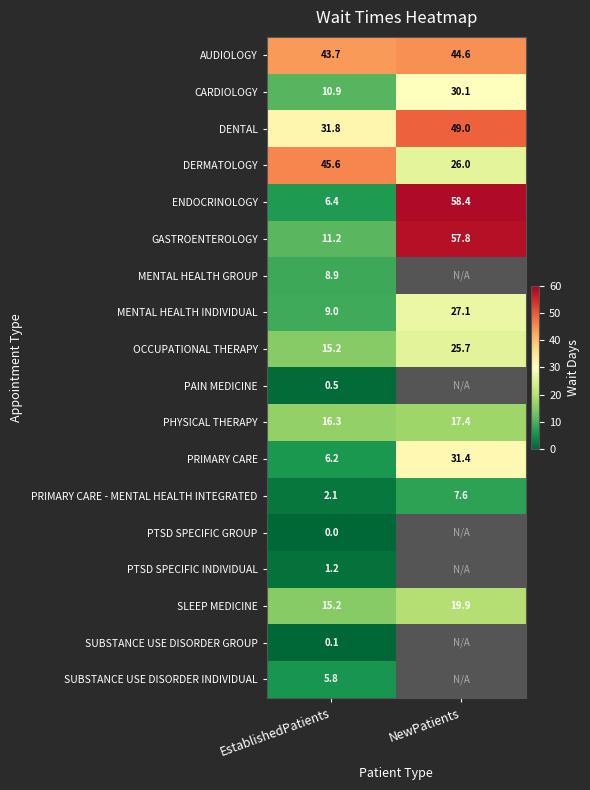

Is it true that ENDOCRINOLOGY equals 58.4 at NewPatients?

True